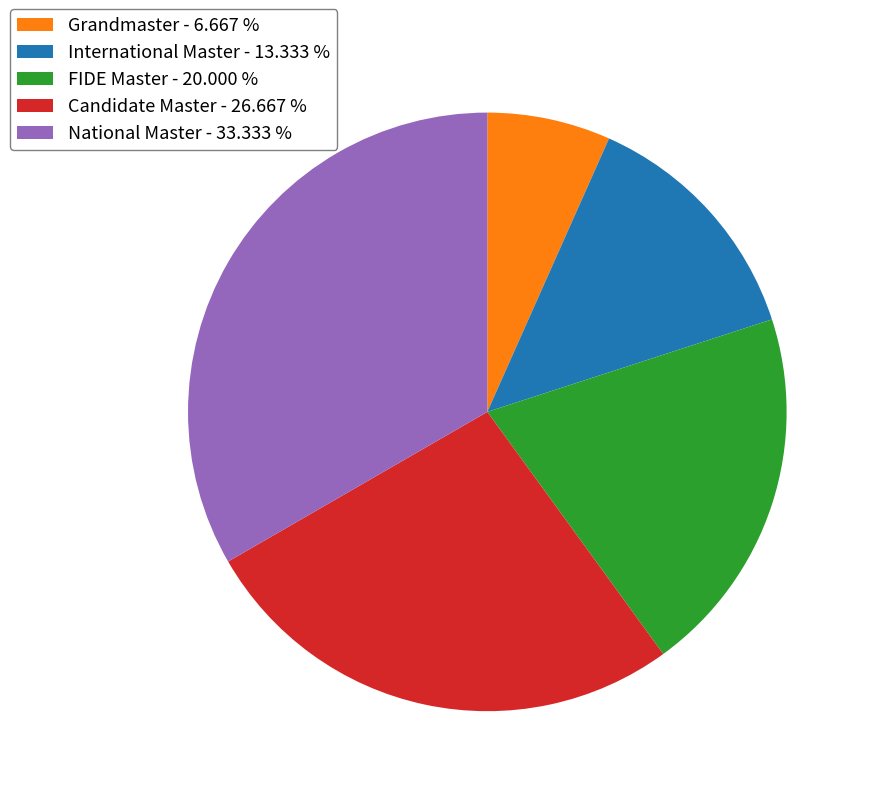

Which slice is the largest?

National Master